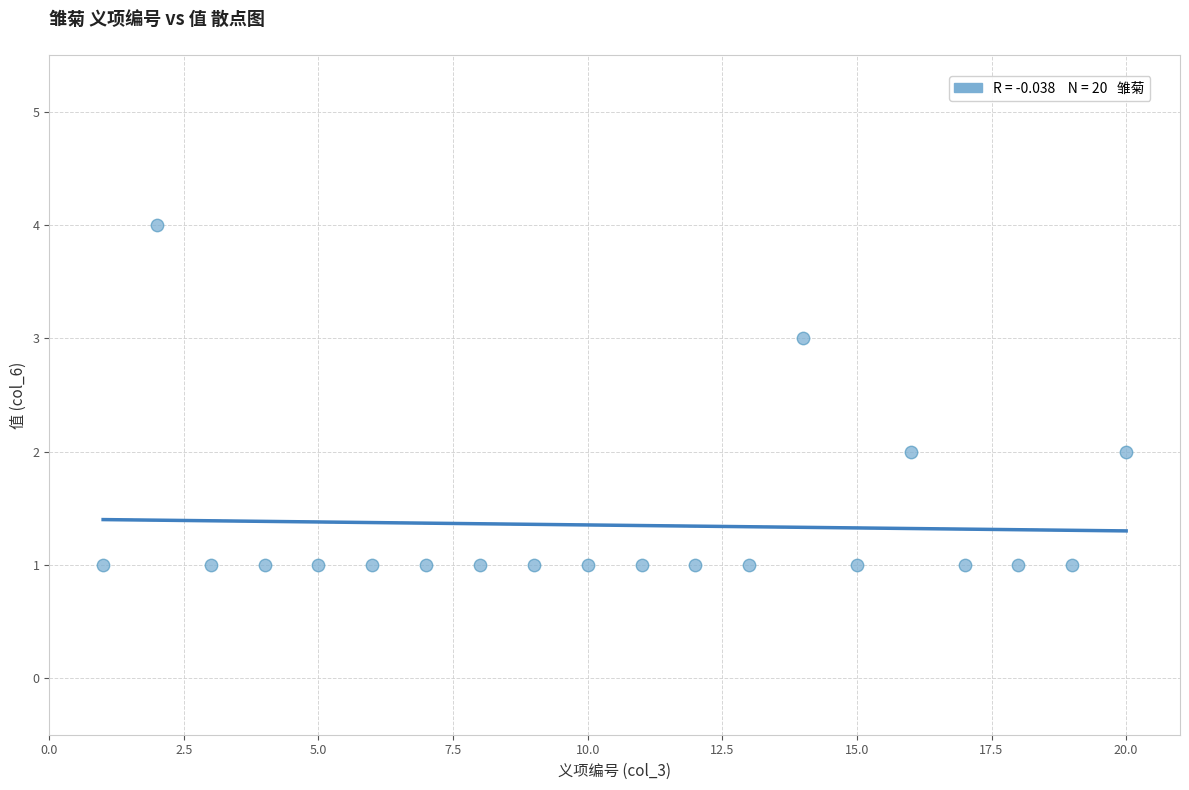

What is the range of Y values (max minus min)?

3